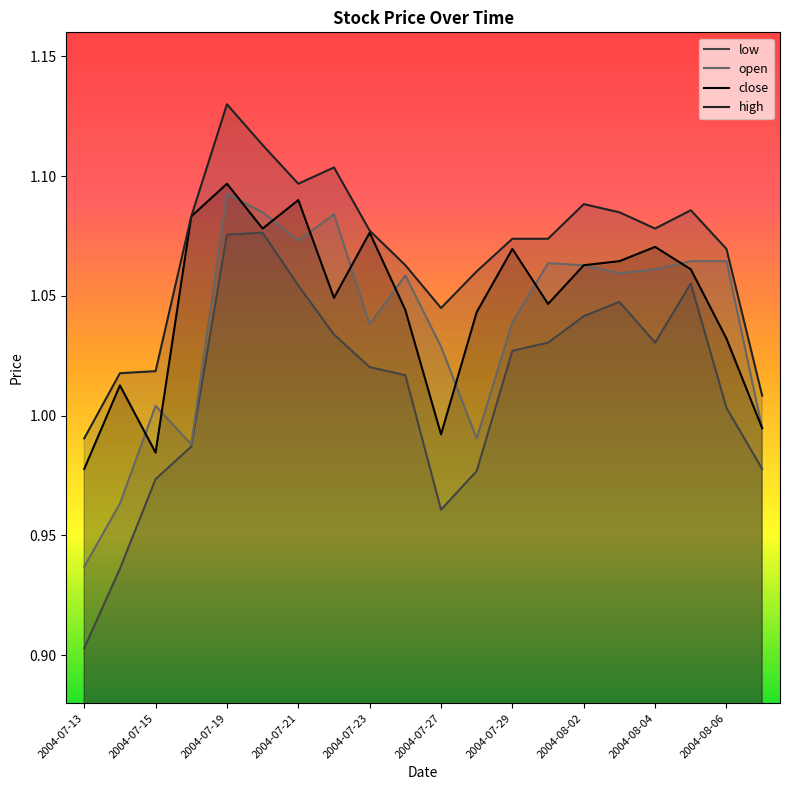

Where does the close series first go above 1?

2004-07-14